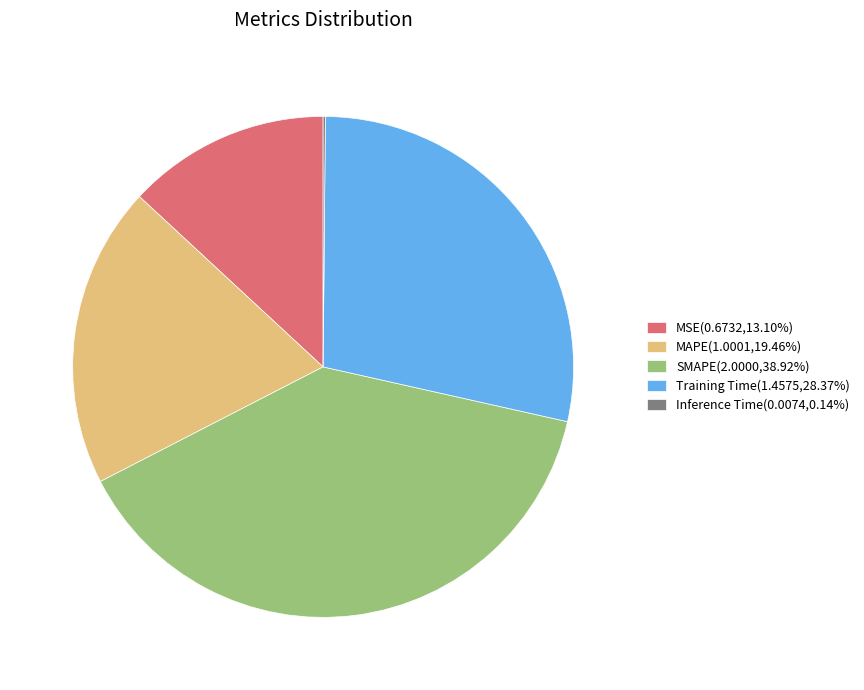

Do MAPE(1.0001,19.46%) and MSE(0.6732,13.10%) together represent more than half of the pie?

No